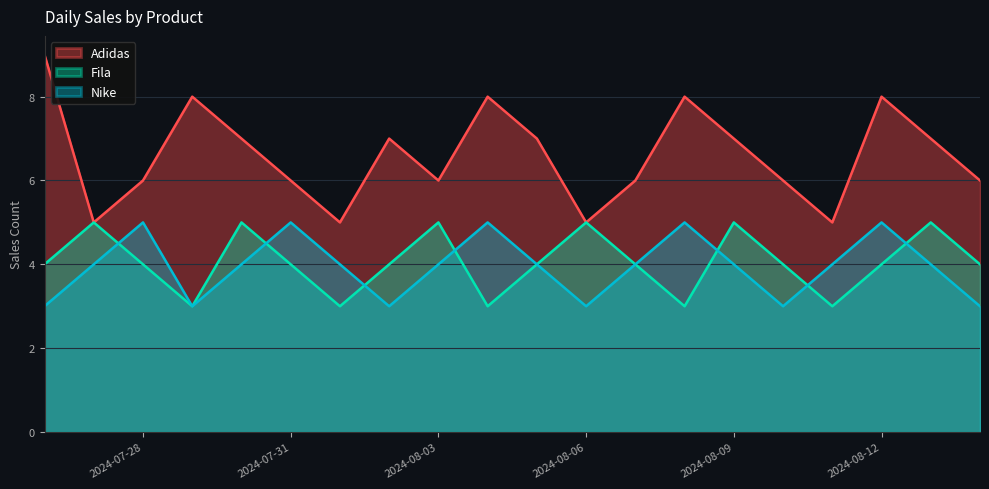

What is the total value across all series at 2024-08-02?

14